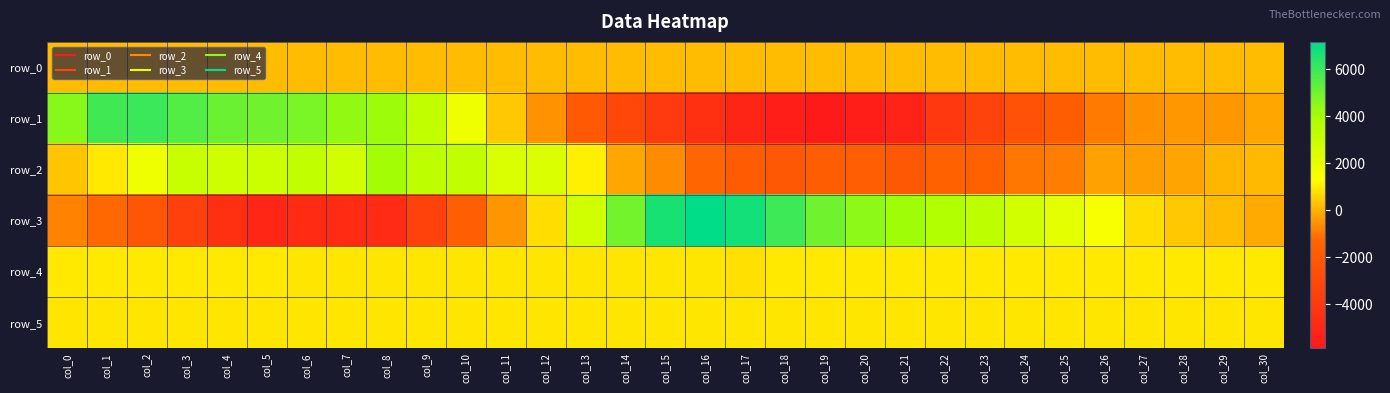

At which category is the sum across all series the highest?

col_1